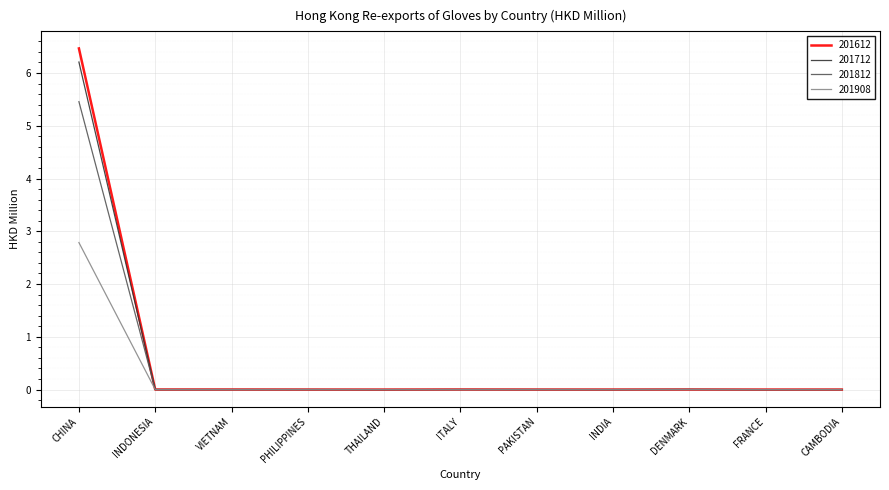

What is the difference between the highest and lowest values at CHINA?

3.7